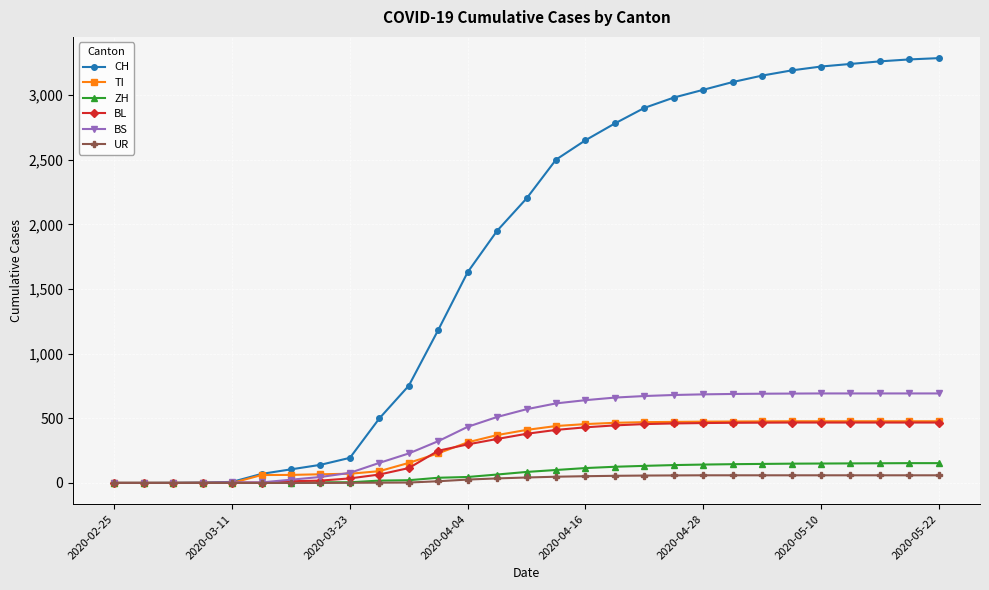

At how many categories does at least one series exceed 2349?

14